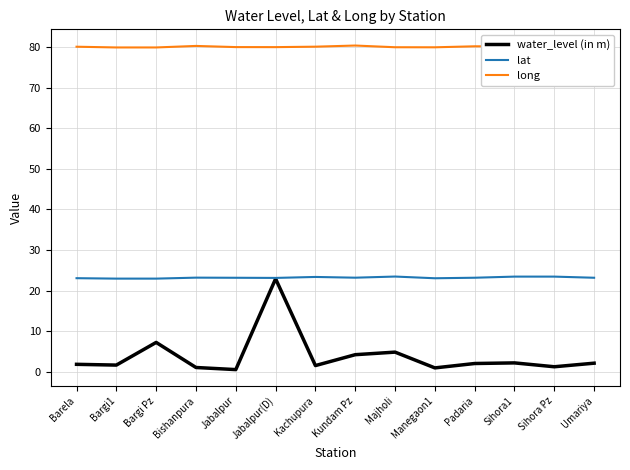

Rank the series at Majholi from highest to lowest value.

long, lat, water_level (in m)